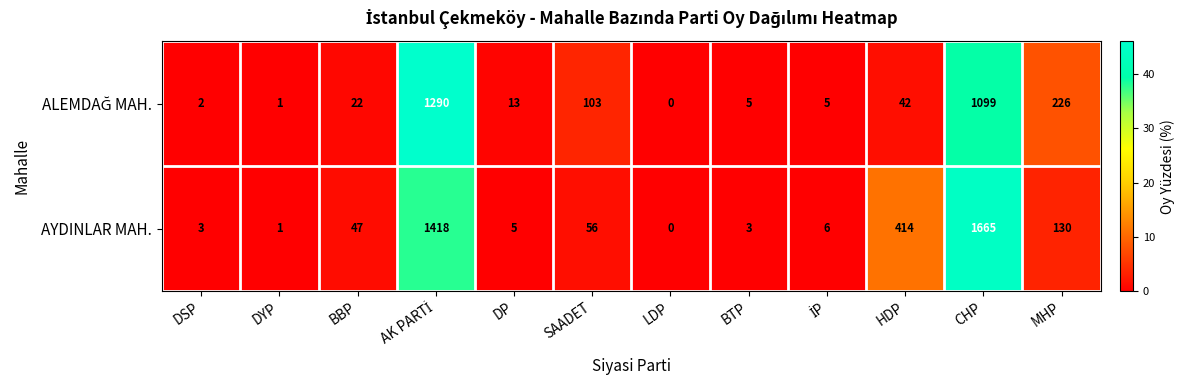

At which category does the chart reach its minimum across all series?

LDP